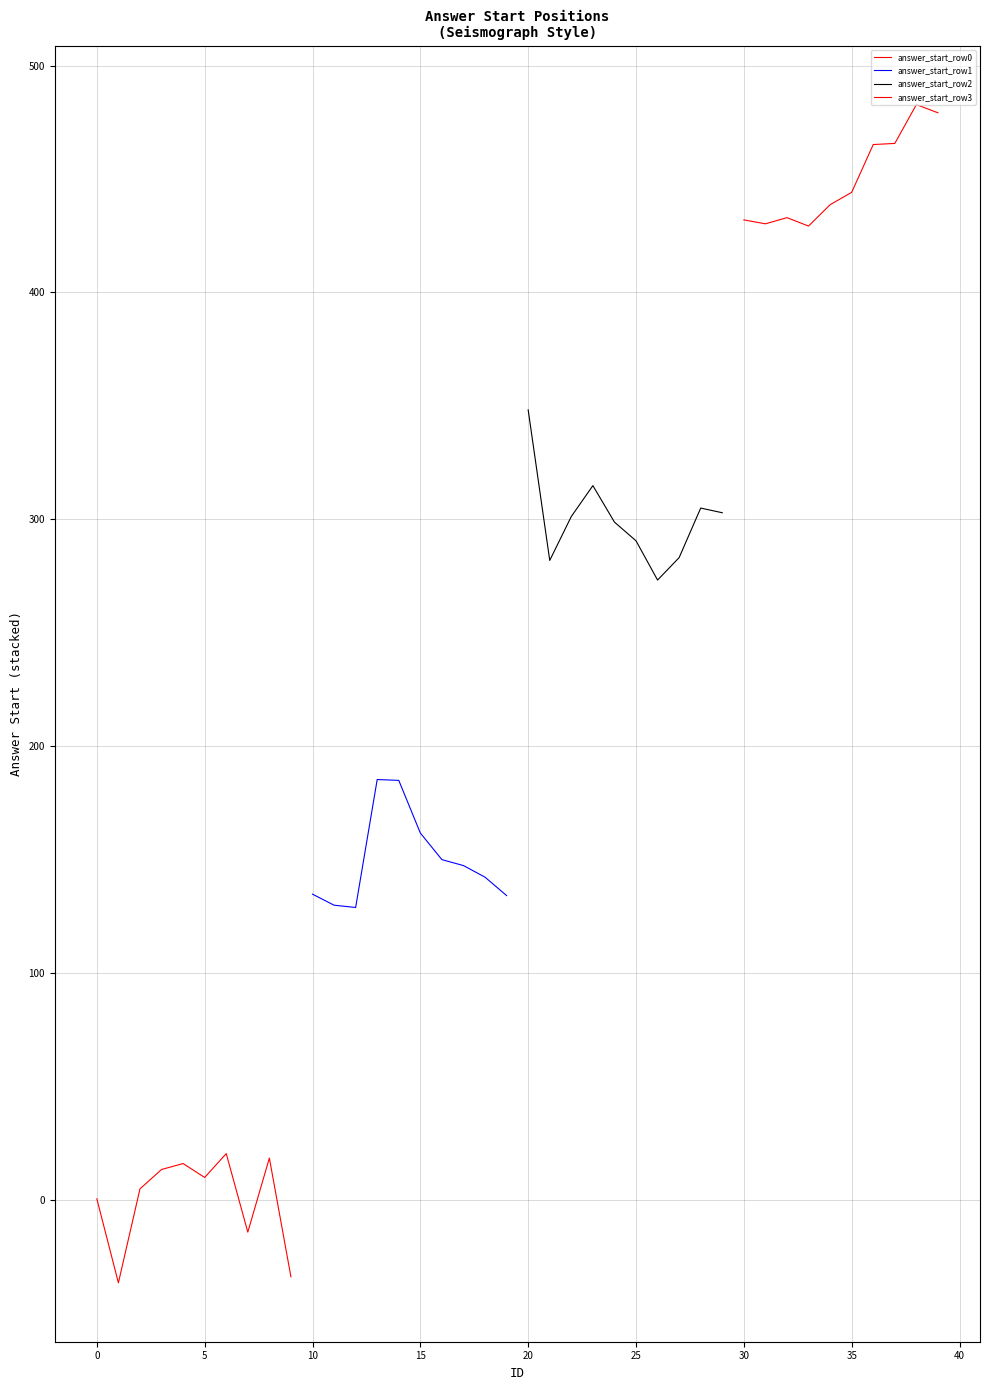

True or false: answer_start_row1 and answer_start_row0 intersect in this chart.

False